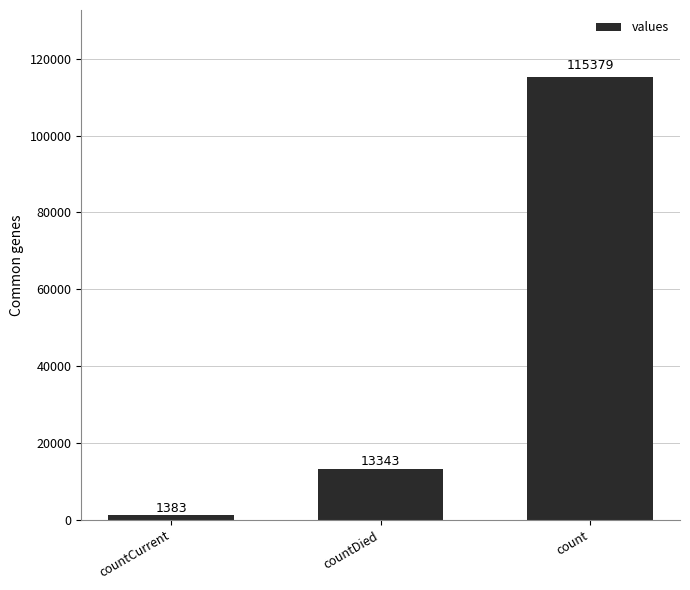

What is the difference between the maximum and minimum values?

113996